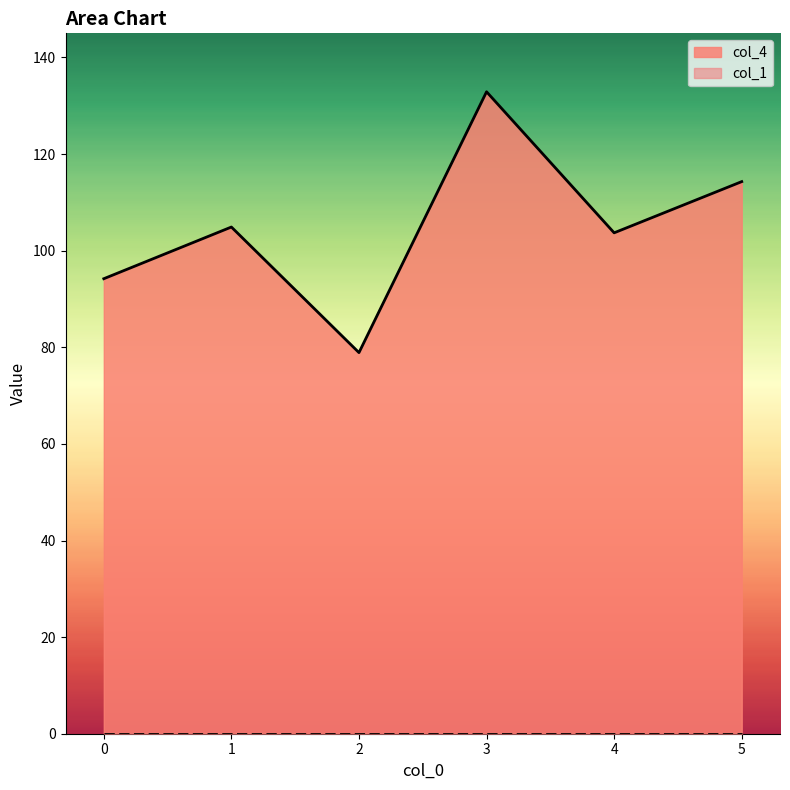

How many data points are less than 104?

3